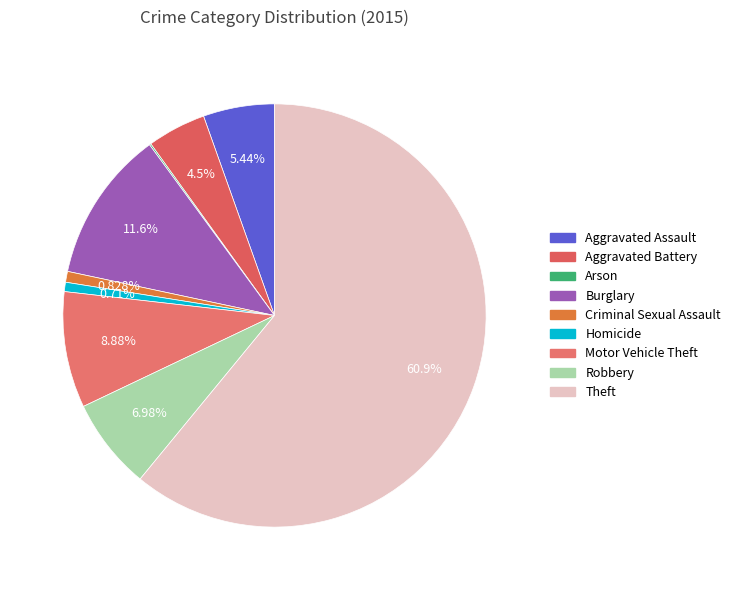

How many segments does this pie chart have?

9